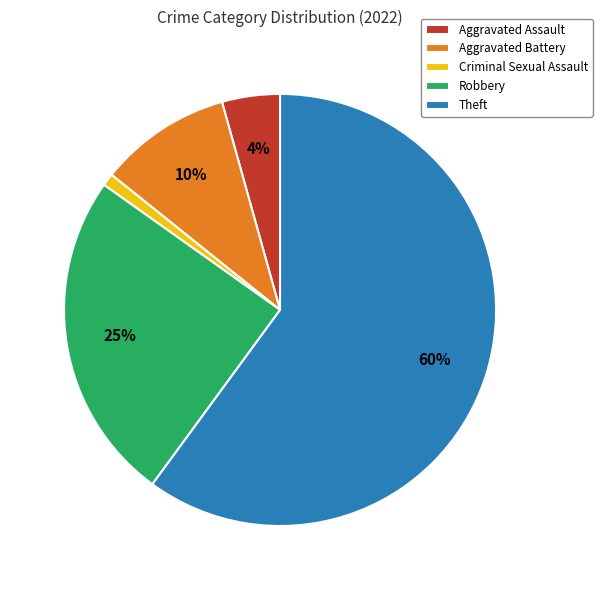

Is the sum of Robbery and Aggravated Assault greater than half?

No